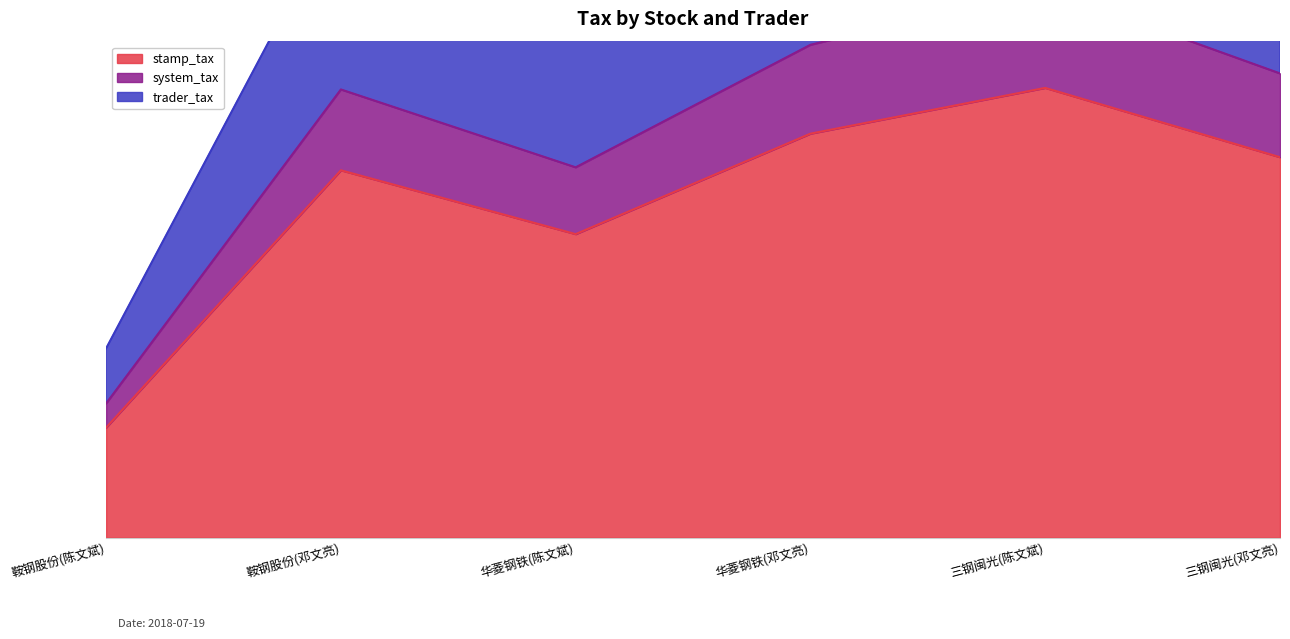

True or false: system_tax and trader_tax cross at least once.

False